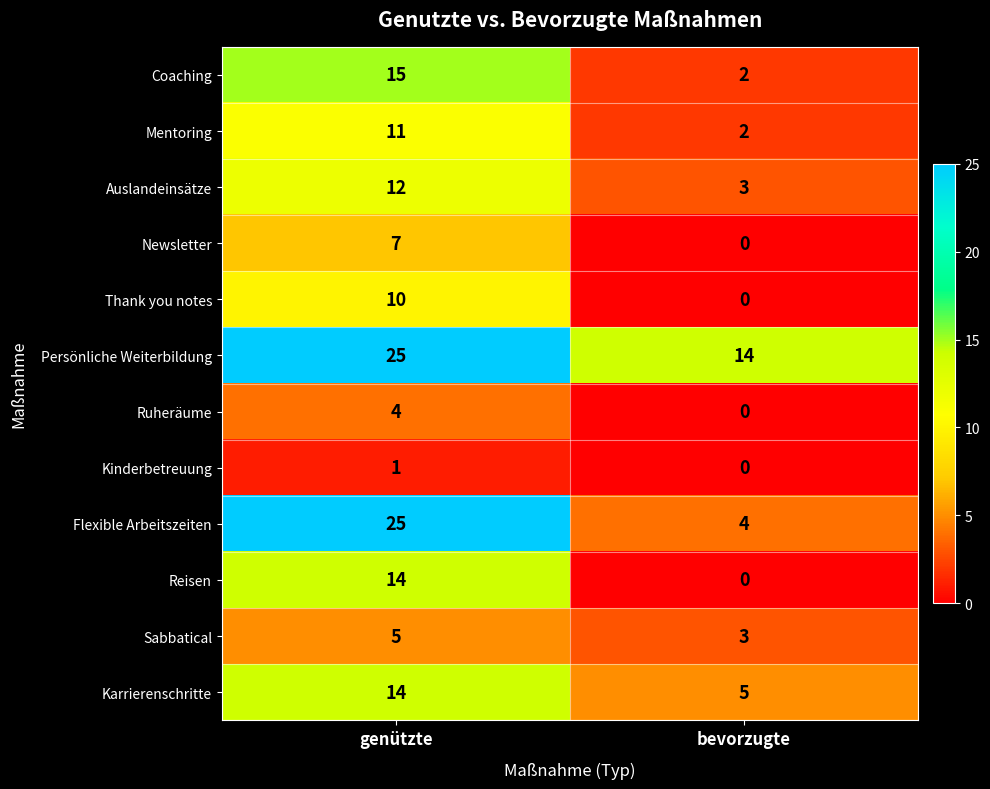

Read the Persönliche Weiterbildung value at genützte, to the nearest 5.

25